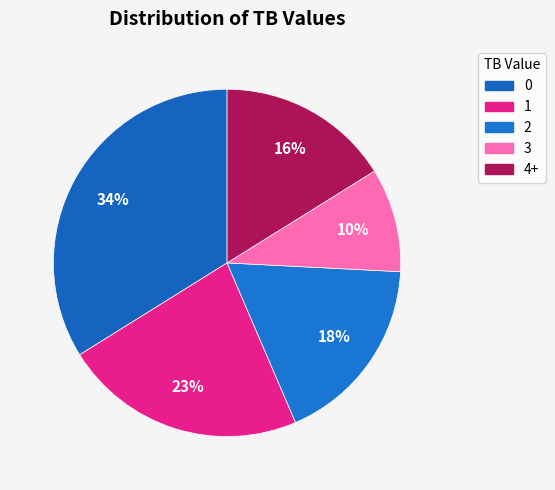

How many slices are in this pie chart?

5